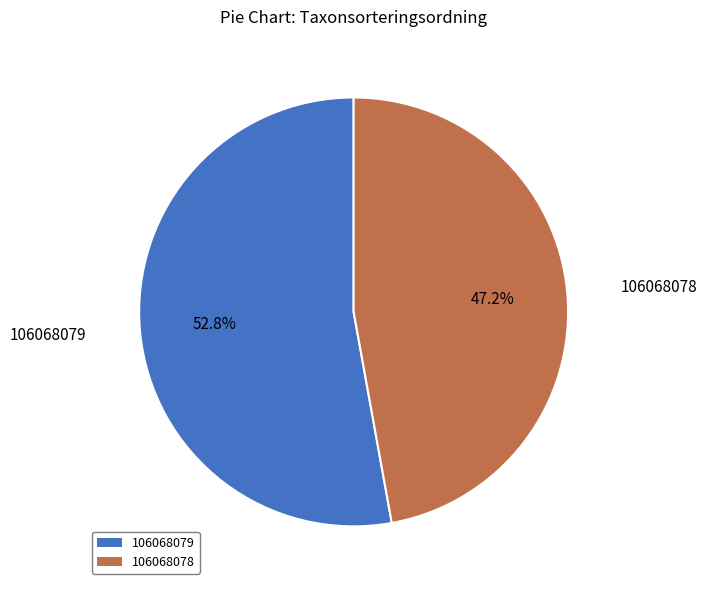

How much of the chart is everything except 106068079?

47.2%